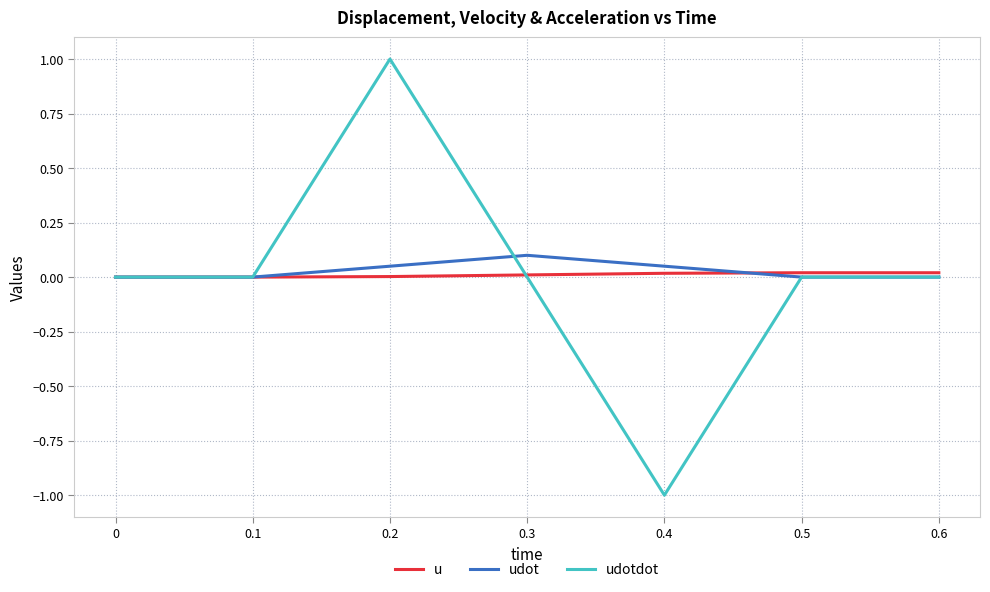

What is the maximum value shown in the chart?

1.0